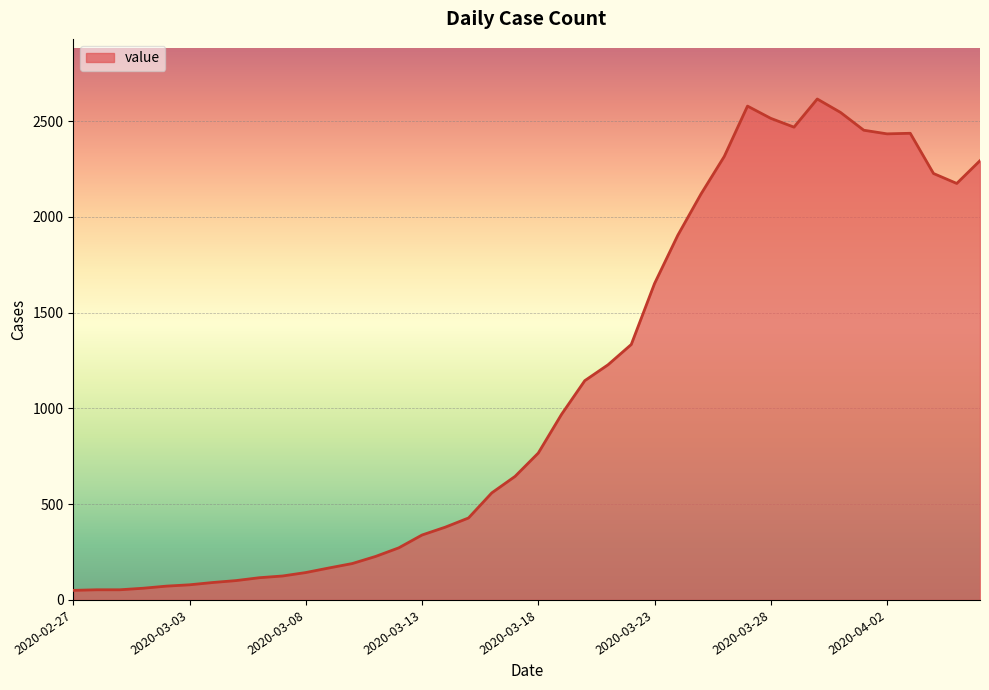

What is the maximum value shown in the chart?

2616